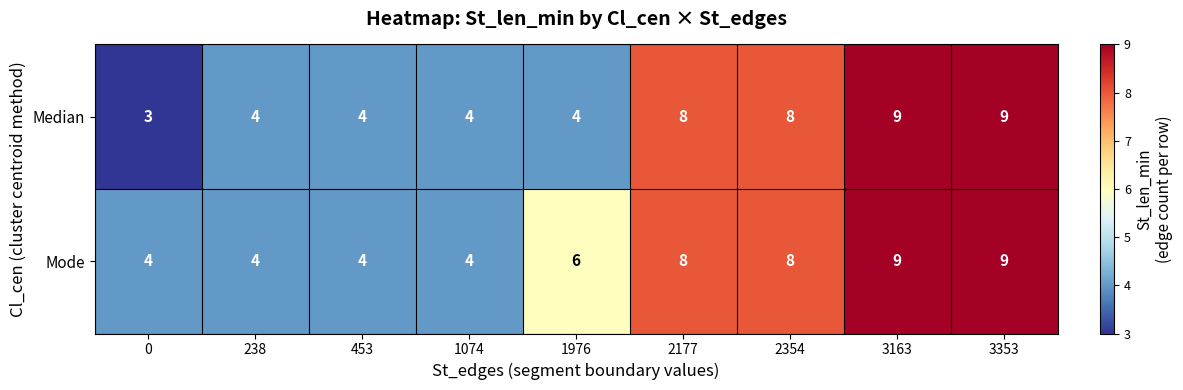

Rank the series by their average value, from lowest to highest.

Median, Mode